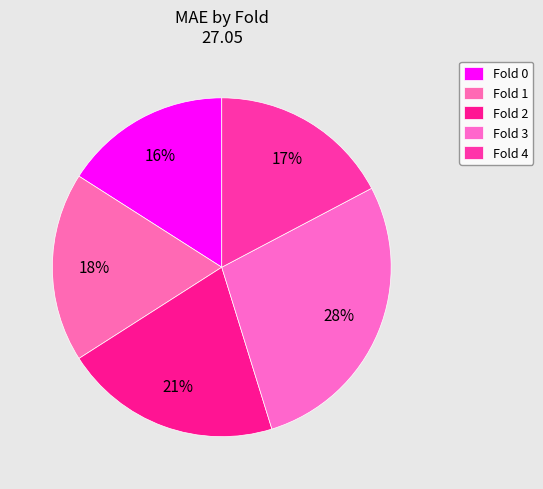

What is the change in value from Fold 1 to Fold 4?

-0.2